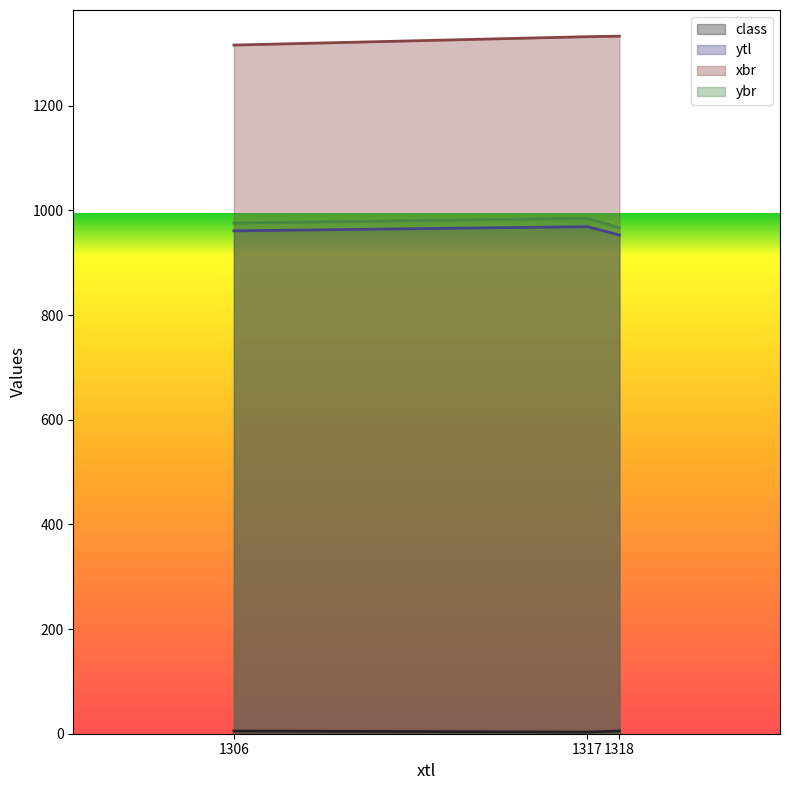

How many categories are shown in the chart?

3